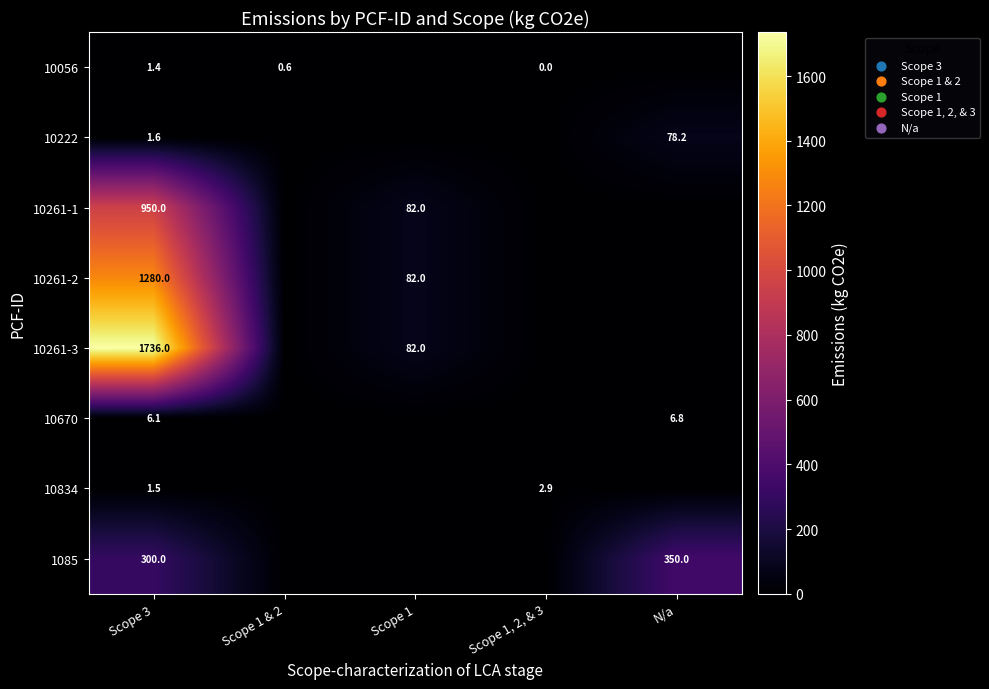

Between N/a and Scope 3, which is larger?

Scope 3